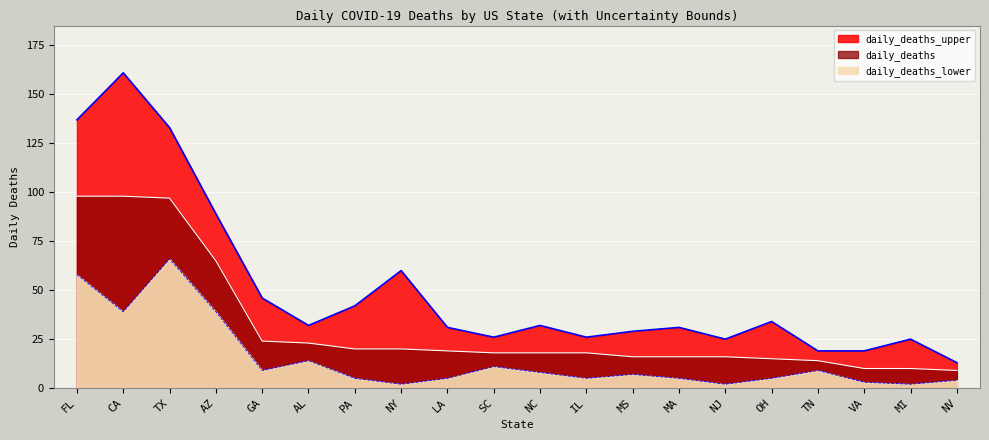

Does the chart display data point markers on the line(s)?

No